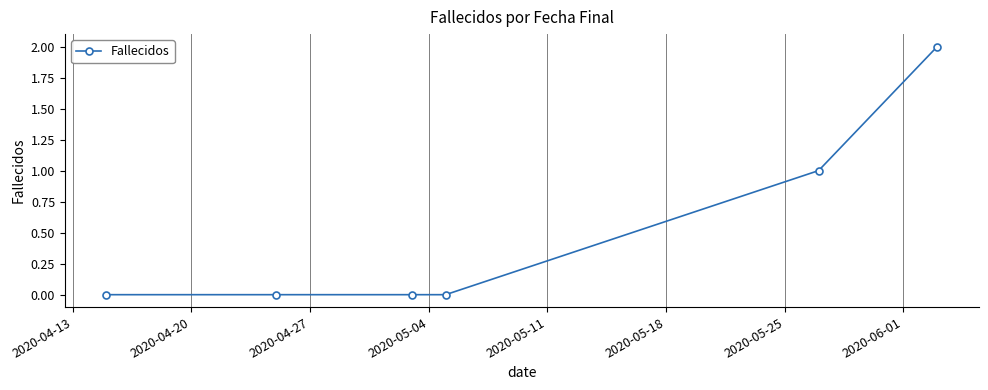

What is the value of the 6th point from the left?

2